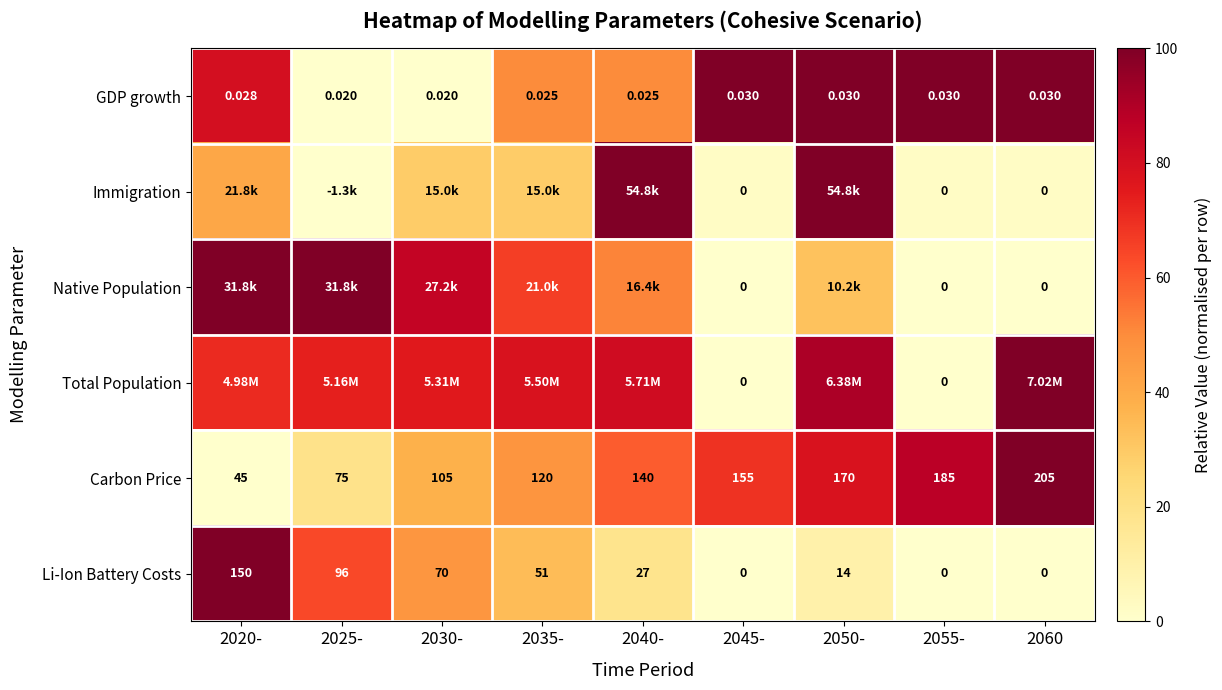

Is the value of Carbon Price at 2060 greater than the value of Immigration at 2045-?

Yes